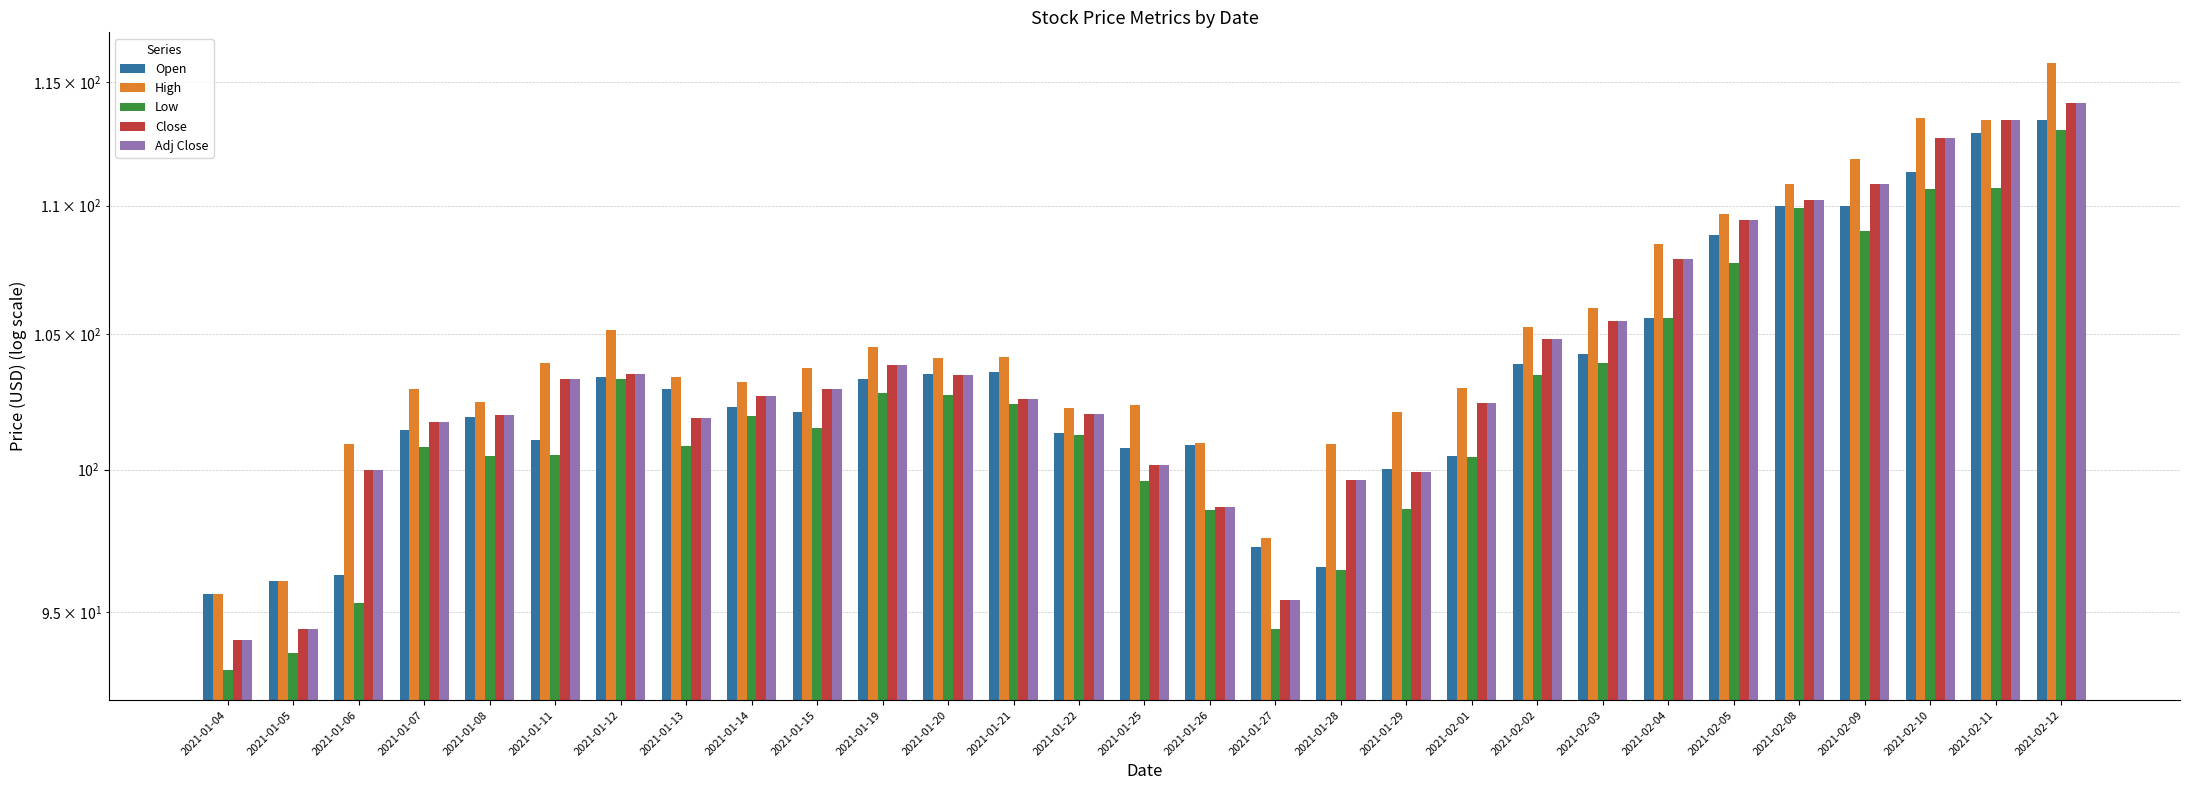

What is the label of the 2nd bar from the left?

2021-01-05